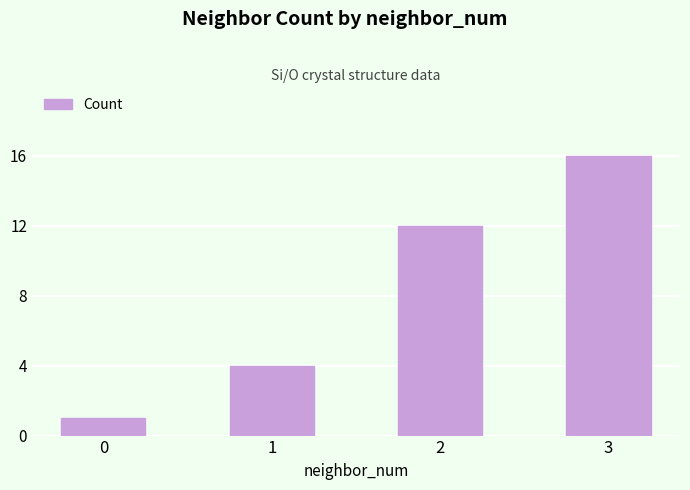

What is the change in value from 0 to 2?

+11